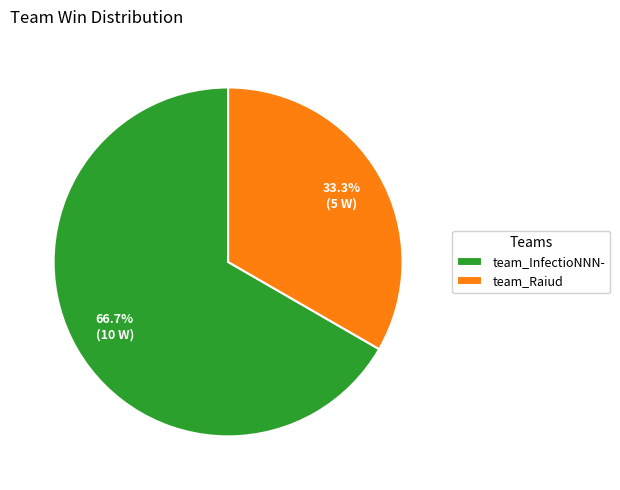

To the nearest percent, what is the difference between the largest and smallest slice percentages?

33%